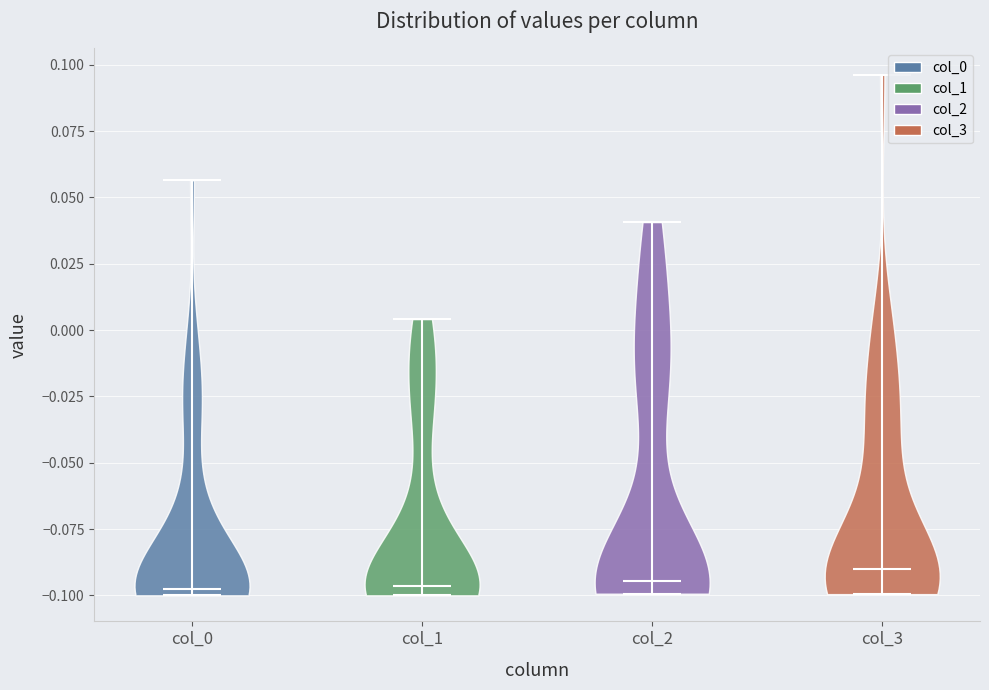

Reading left to right, read every violin against the y-axis: where its median line is, and the lowest and highest points it reaches. The values are not printed on the chart, so give them approximately, as read against the axis.

col_0: median line -0.100, lowest point -0.100, highest point 0.055
col_1: median line -0.095, lowest point -0.100, highest point 0.005
col_2: median line -0.095, lowest point -0.100, highest point 0.040
col_3: median line -0.090, lowest point -0.100, highest point 0.095